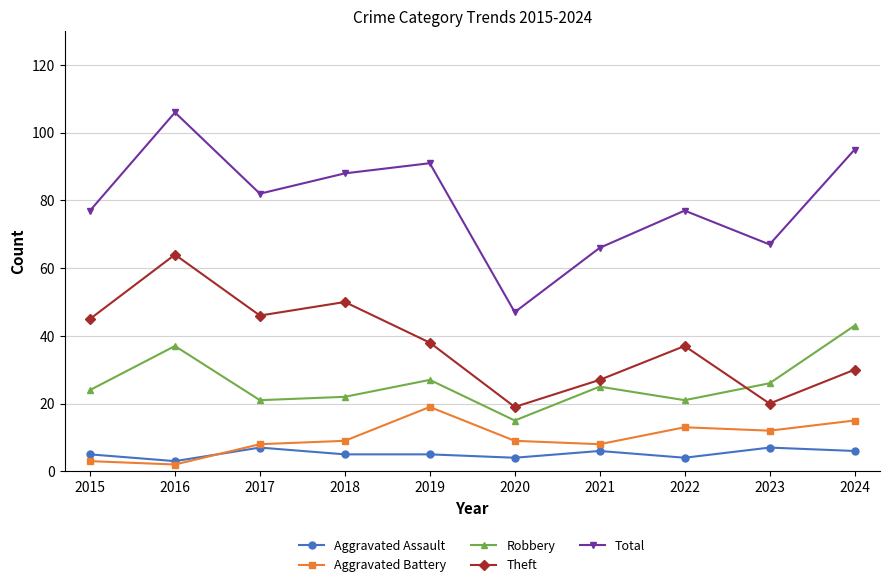

What is the difference between the maximum and minimum values in the Aggravated Battery series?

17